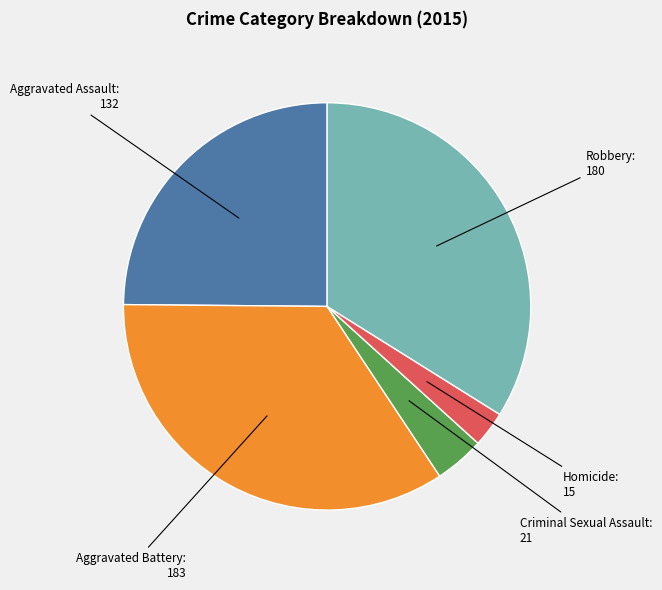

Is there a majority slice in this chart?

No